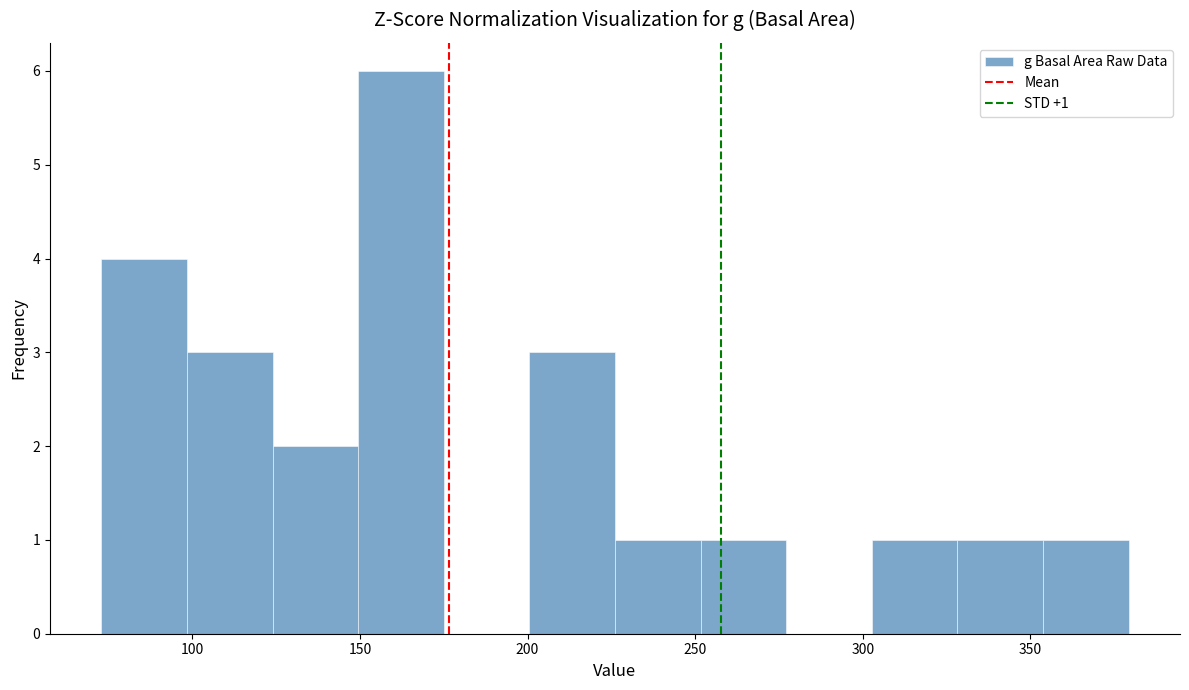

Which range on the x-axis has the tallest bar?

150 to 175